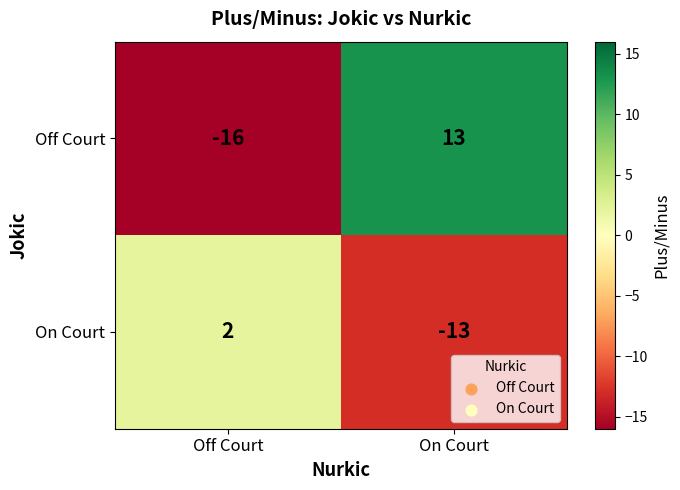

The value of On Court at Off Court is 2. True or false?

True